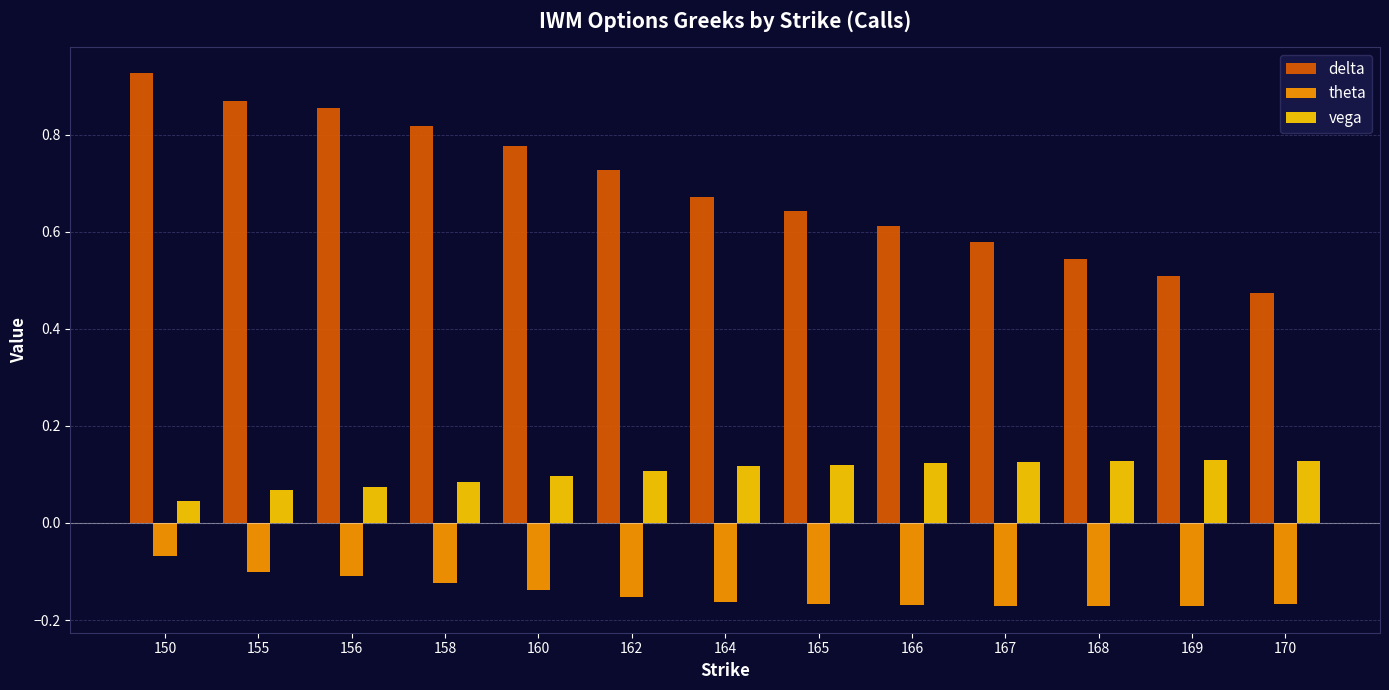

At which category is the sum across all series the highest?

150